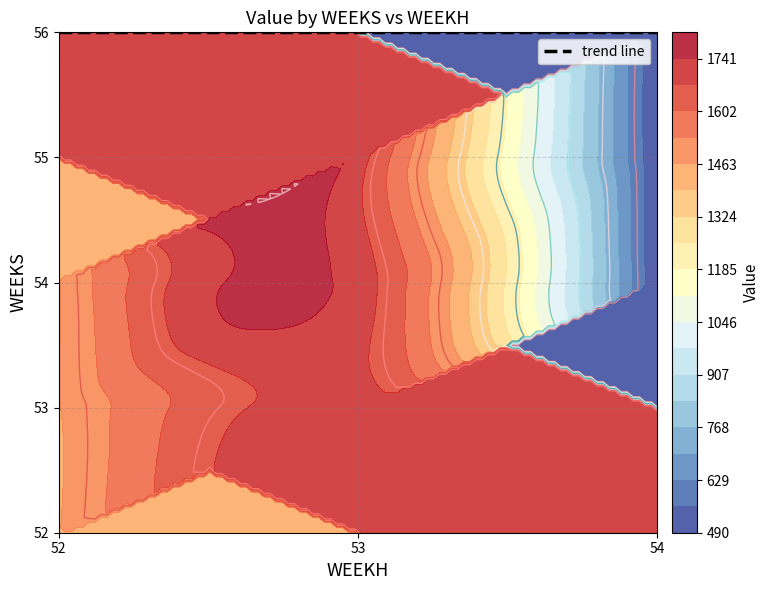

The value at 54_52 is 2143.3. True or false?

False